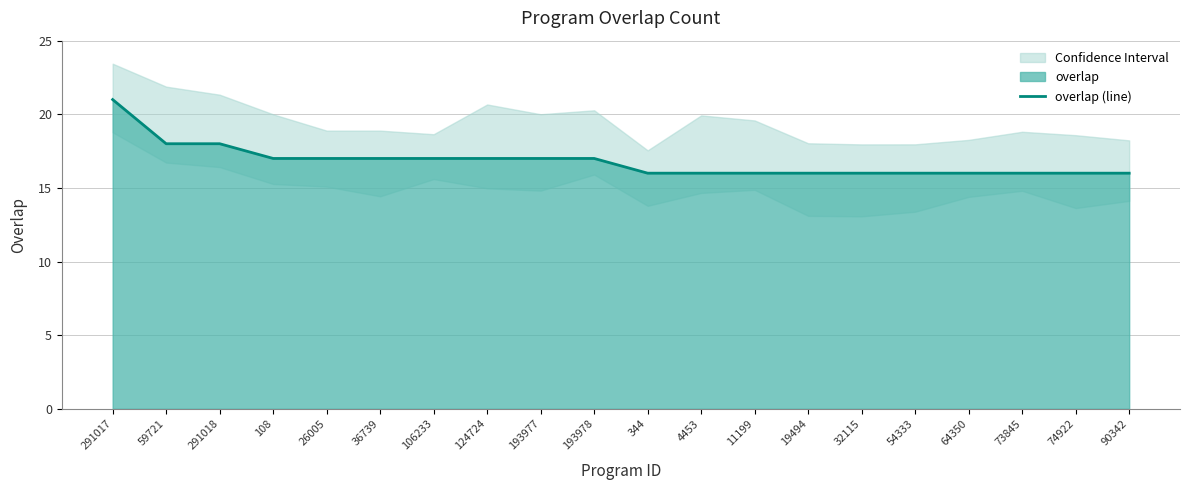

Is it true that the value at 344 is 16?

True